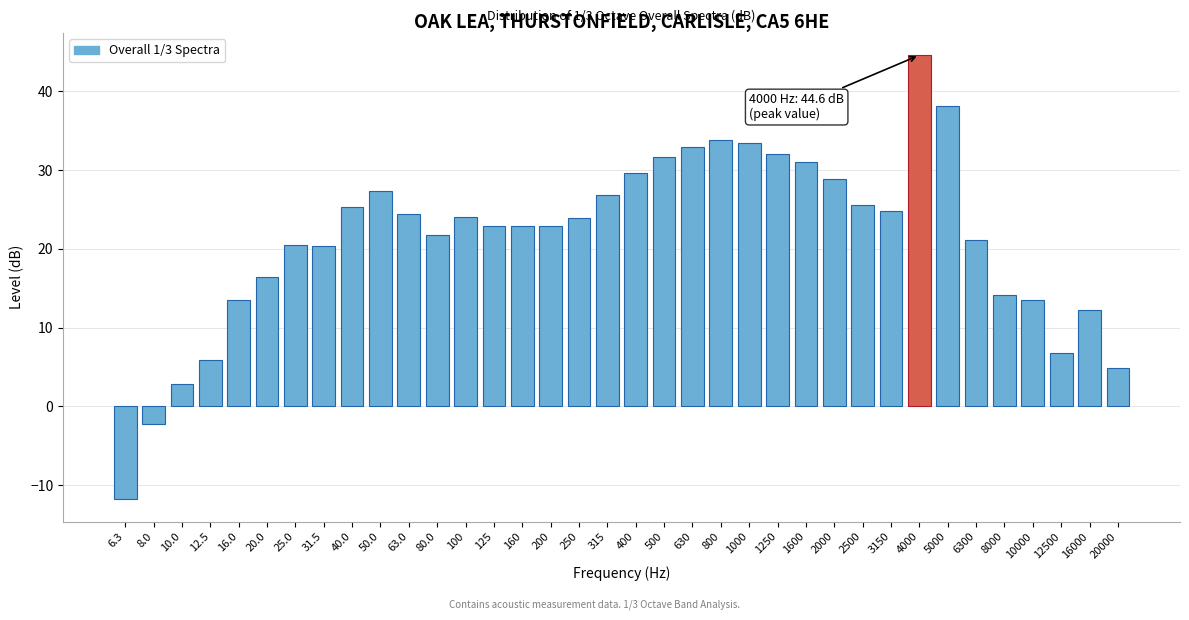

What is the smallest value displayed?

-11.8